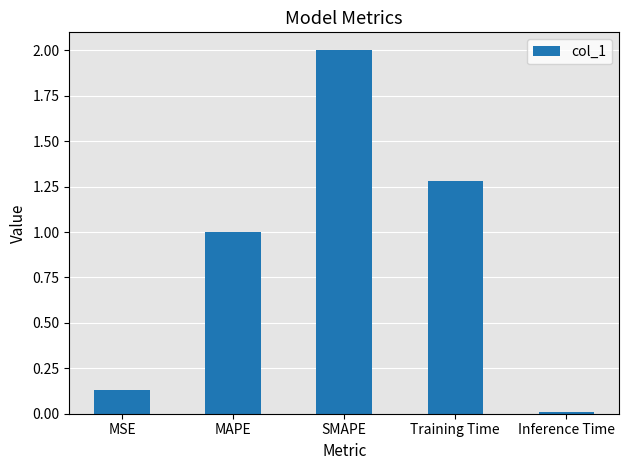

Between MSE and MAPE, which is larger?

MAPE